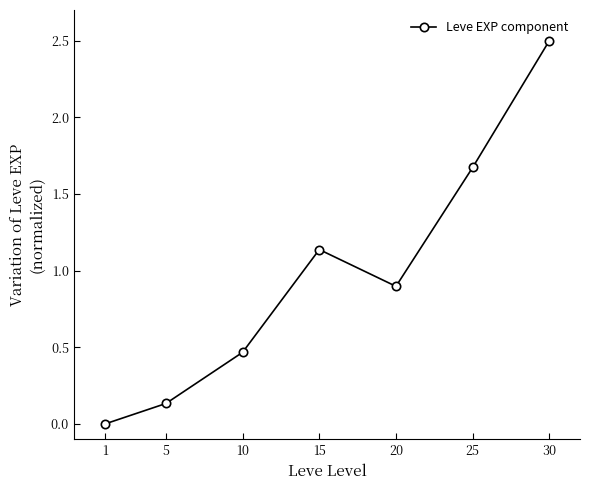

Which category has the lowest value across all series?

1